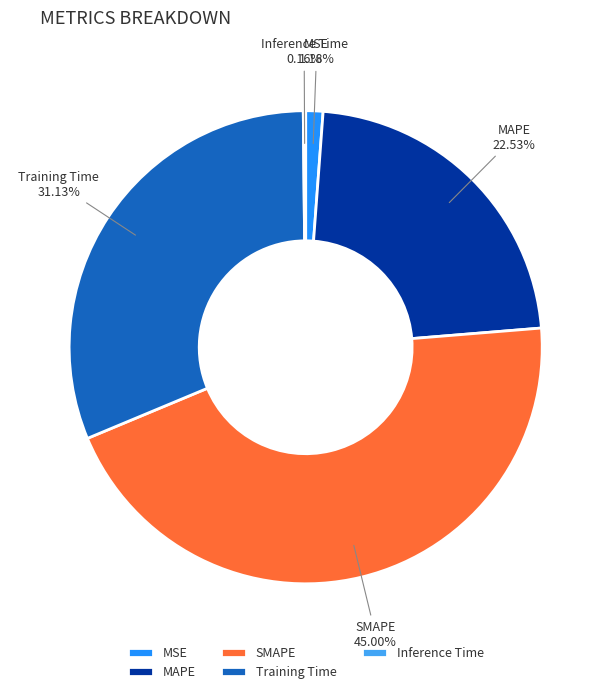

Do SMAPE and MAPE together represent more than half of the pie?

Yes